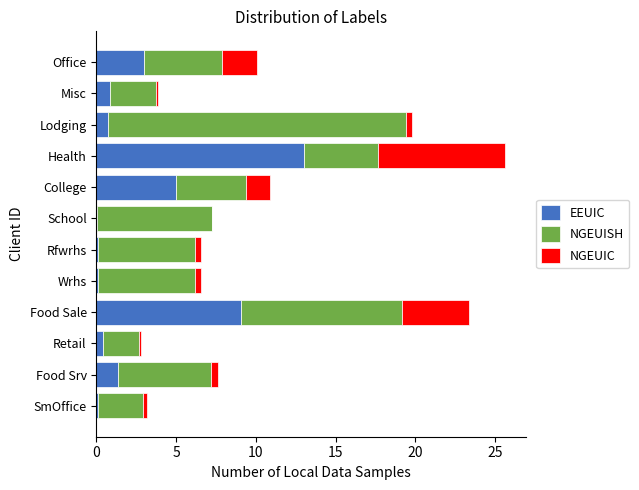

What are all the series names shown in the legend?

EEUIC, NGEUISH, NGEUIC